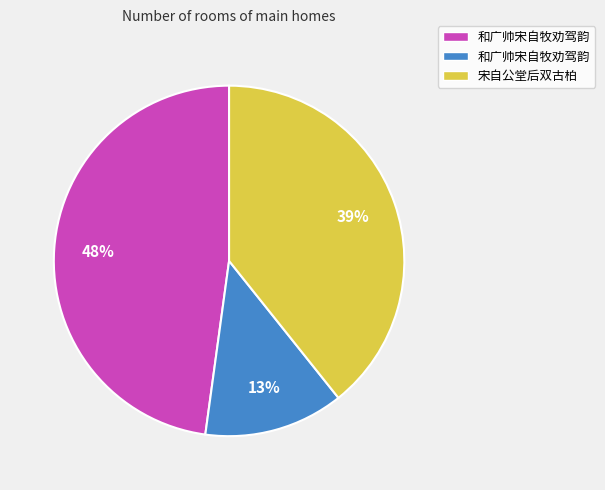

How many slices are in this pie chart?

3